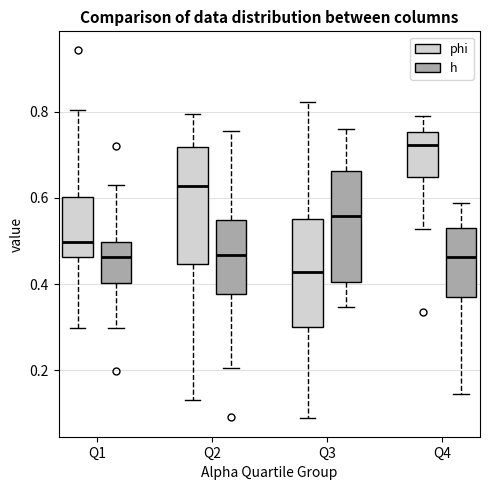

Which box has the lowest median line?

Q3 (phi)